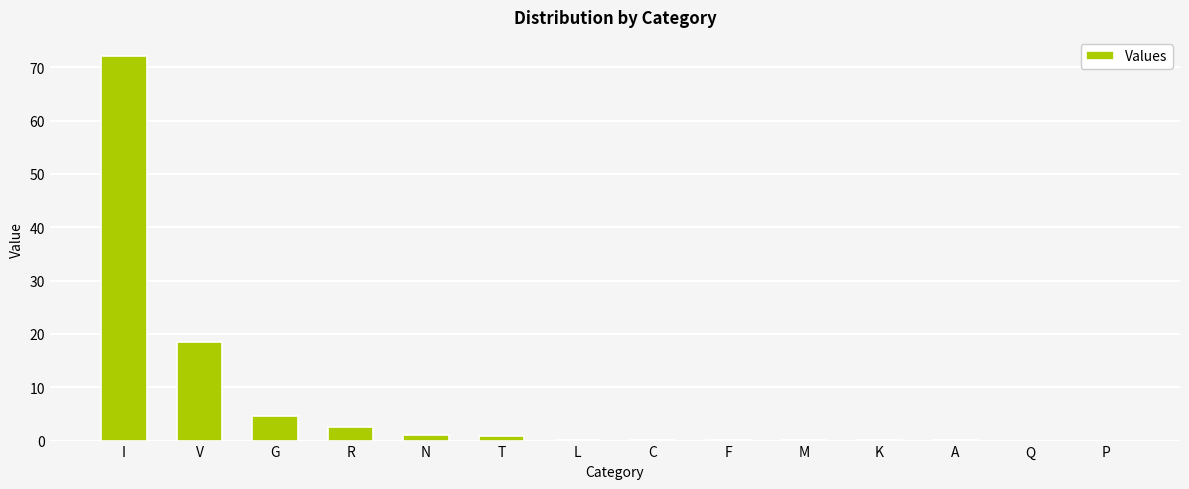

What is the sum of all values?

100.0